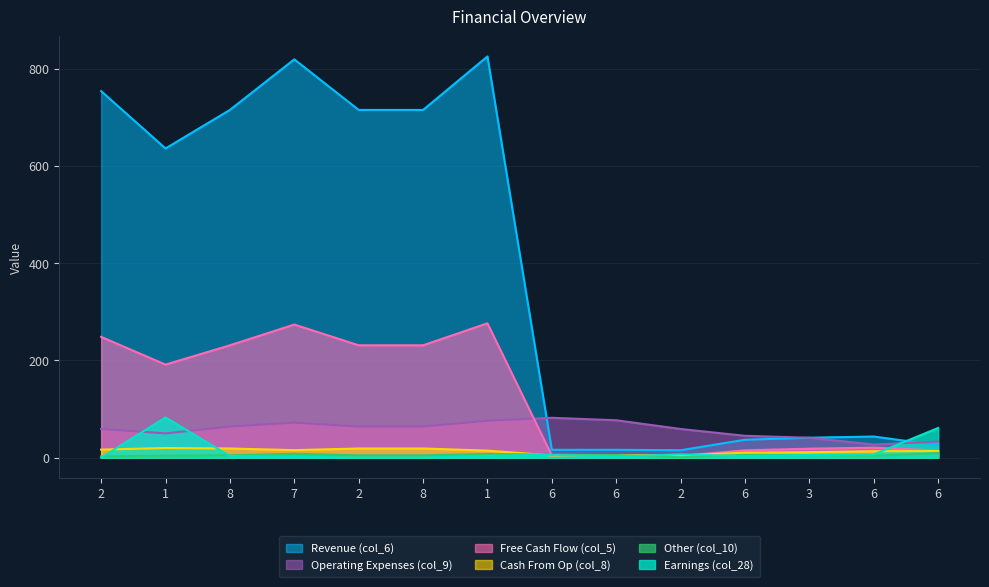

What are all the series names shown in the legend?

Revenue (col_6), Operating Expenses (col_9), Free Cash Flow (col_5), Cash From Op (col_8), Other (col_10), Earnings (col_28)